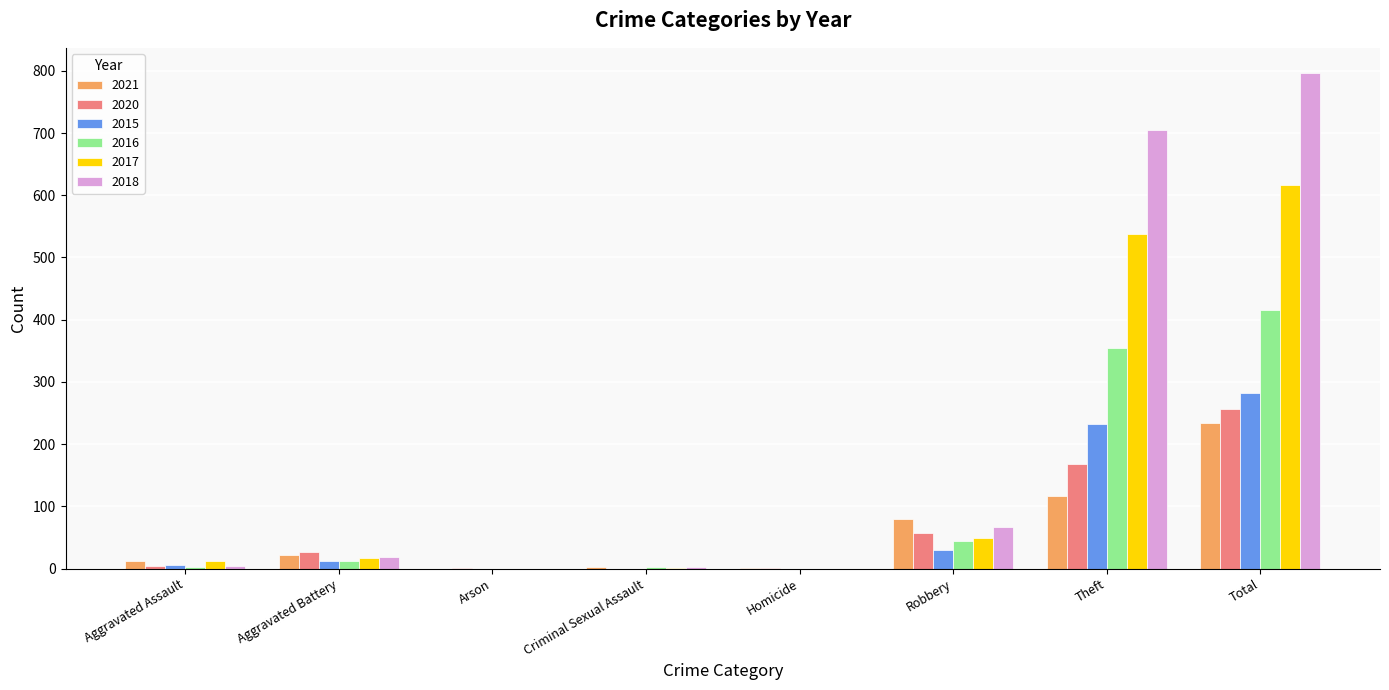

How many data points does each series have?

8